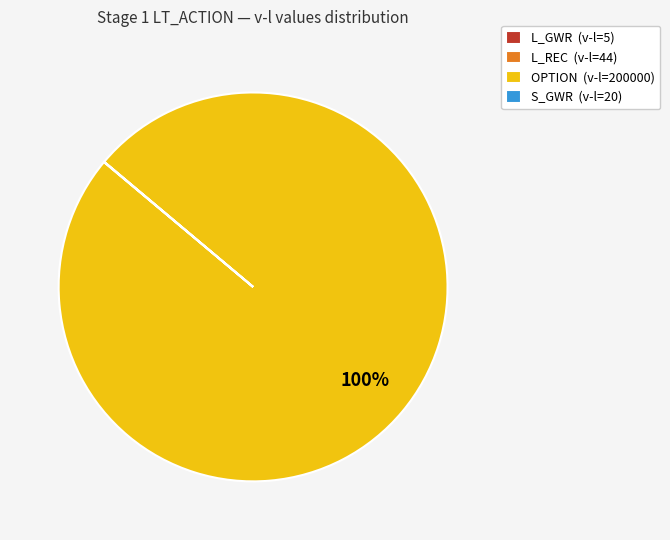

To the nearest percent, what percentage of the pie is OPTION (v-l=200000)?

100%